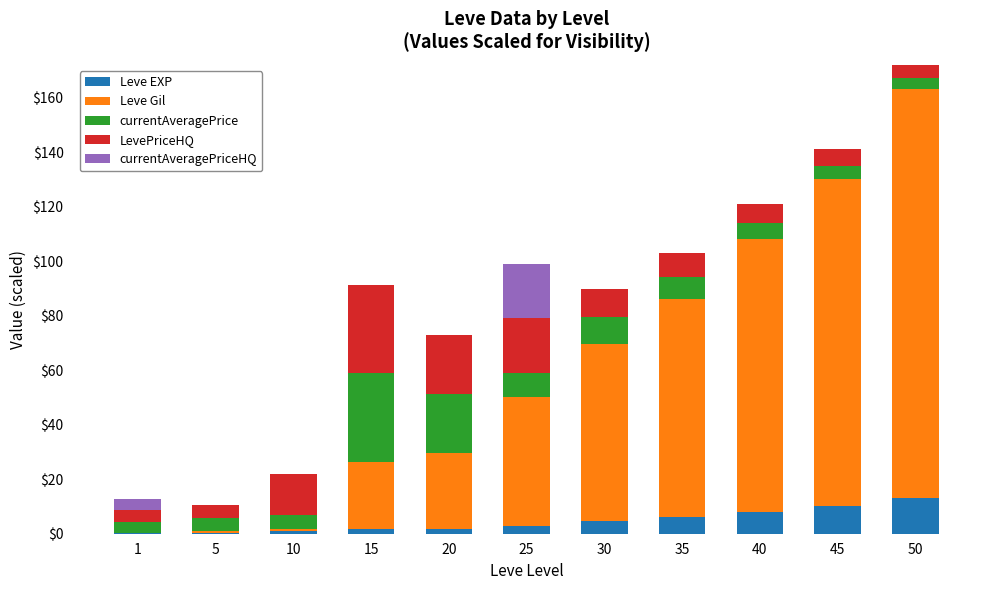

What is the highest value of the Leve EXP series?

13.0